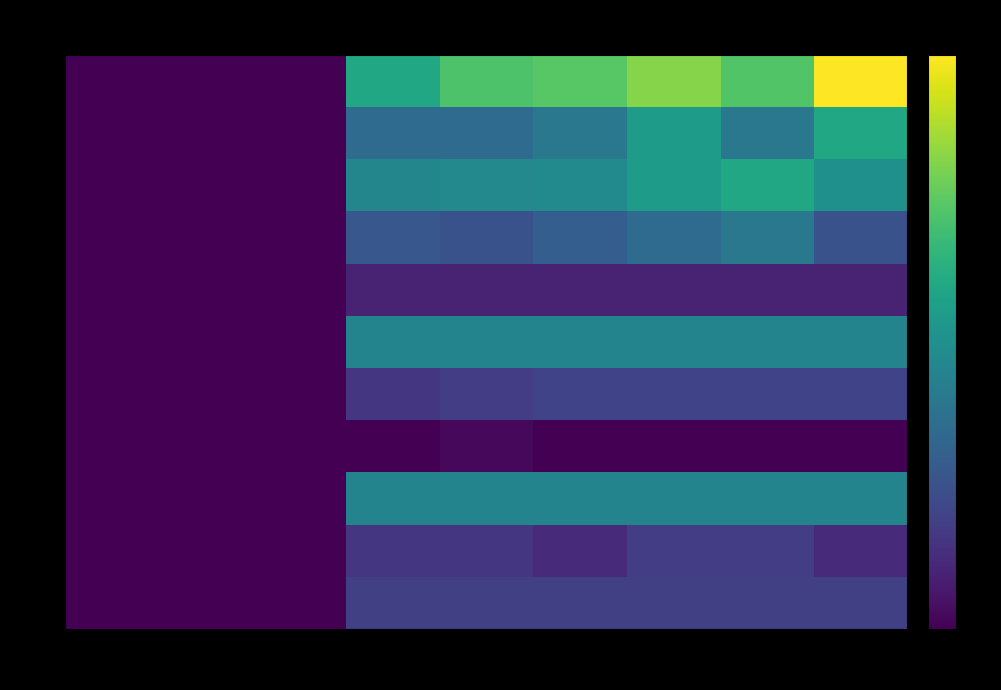

What is the total value across all series at 60?

319